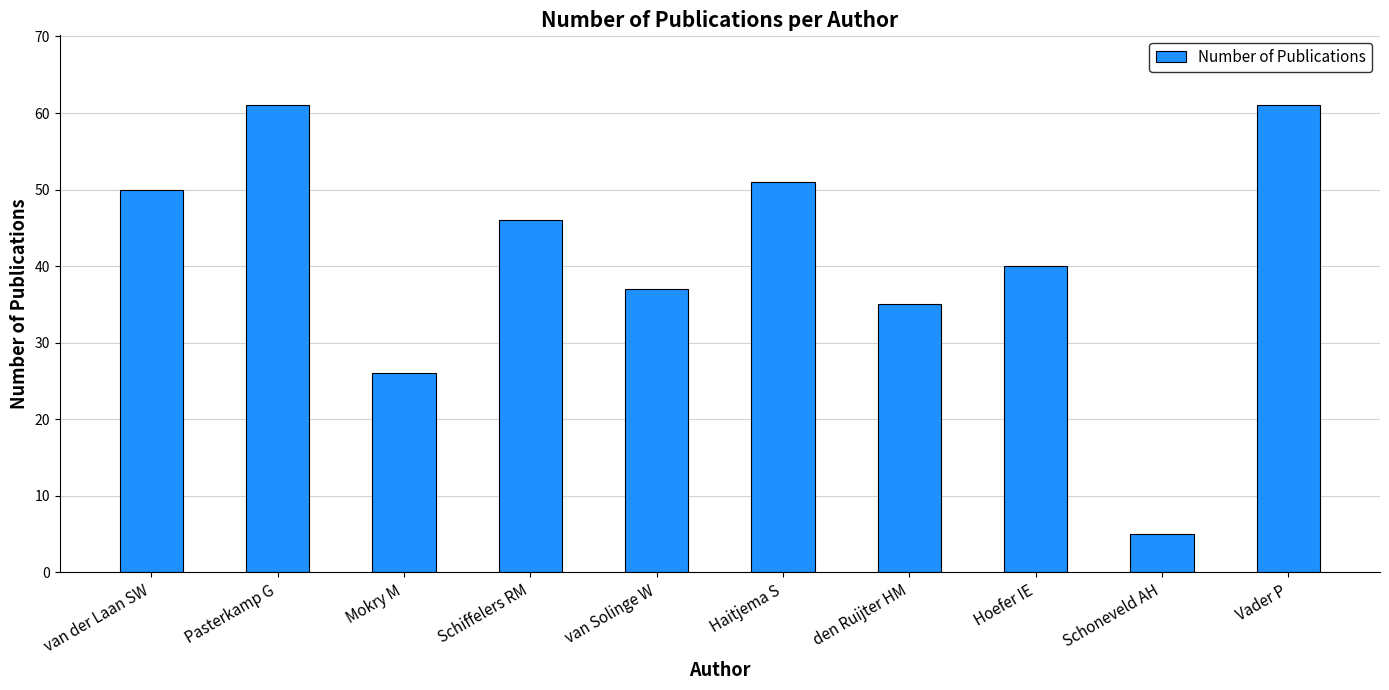

Reading left to right, extract all data points from this chart.

50	61	26	46	37	51	35	40	5	61